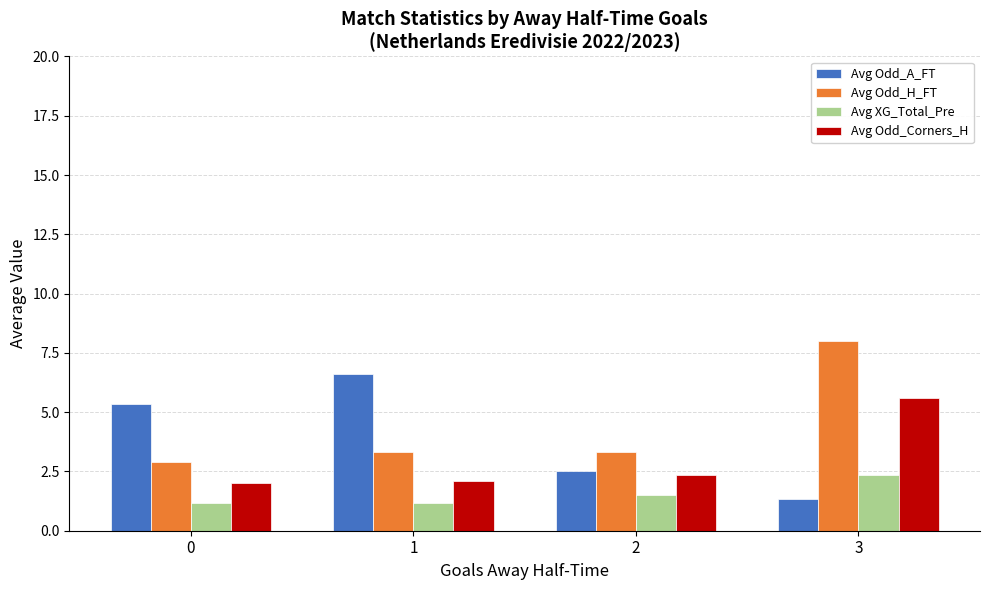

Count the number of categories in the chart.

4